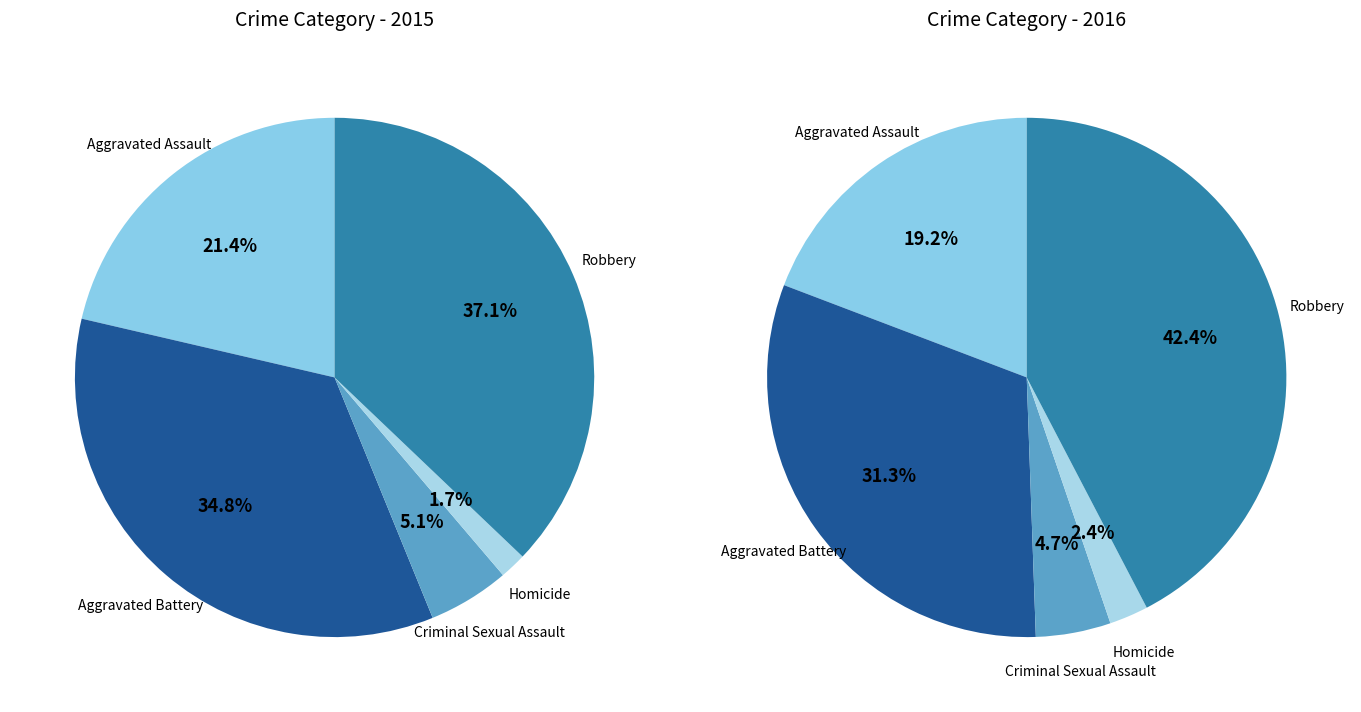

Is there any slice that represents more than half of the pie?

No